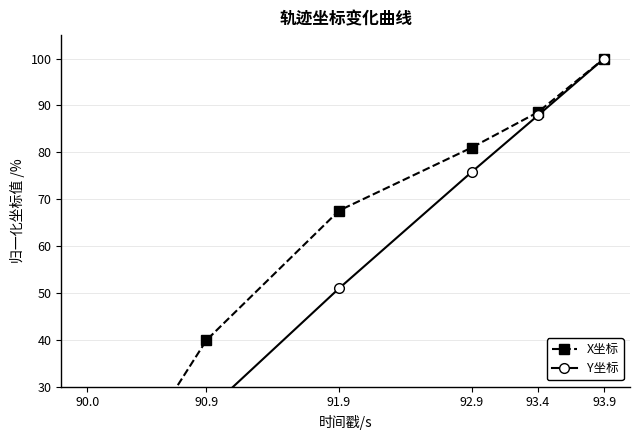

Rank the series by their average value, from highest to lowest.

X坐标, Y坐标